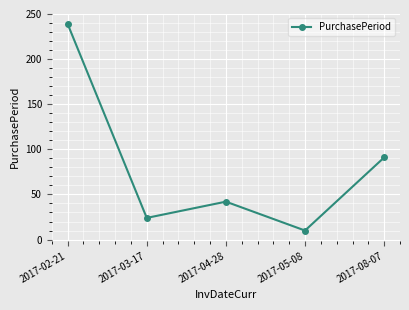

Rank the categories by value from lowest to highest.

2017-05-08, 2017-03-17, 2017-04-28, 2017-08-07, 2017-02-21